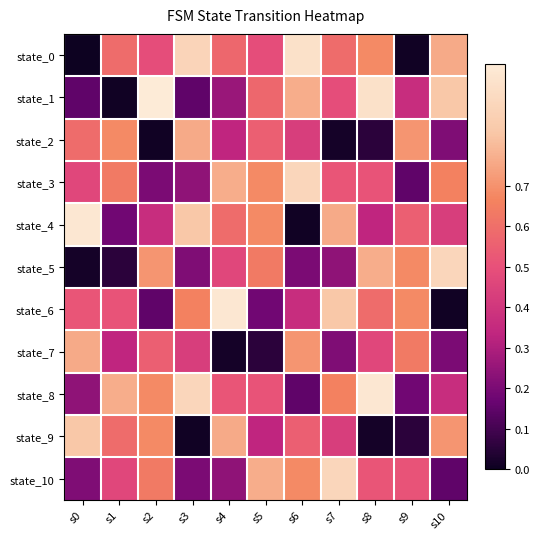

What is the total value across all series at s7?

5.7